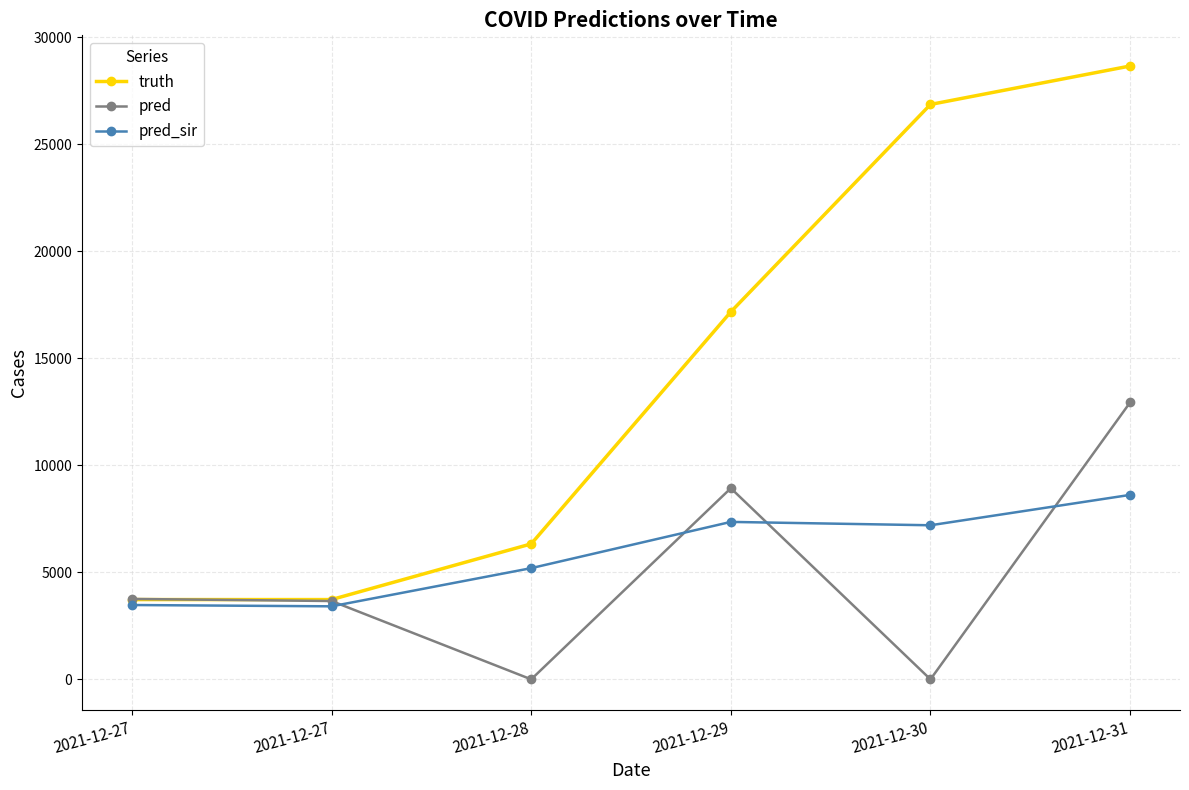

How many lines are shown in the chart?

3